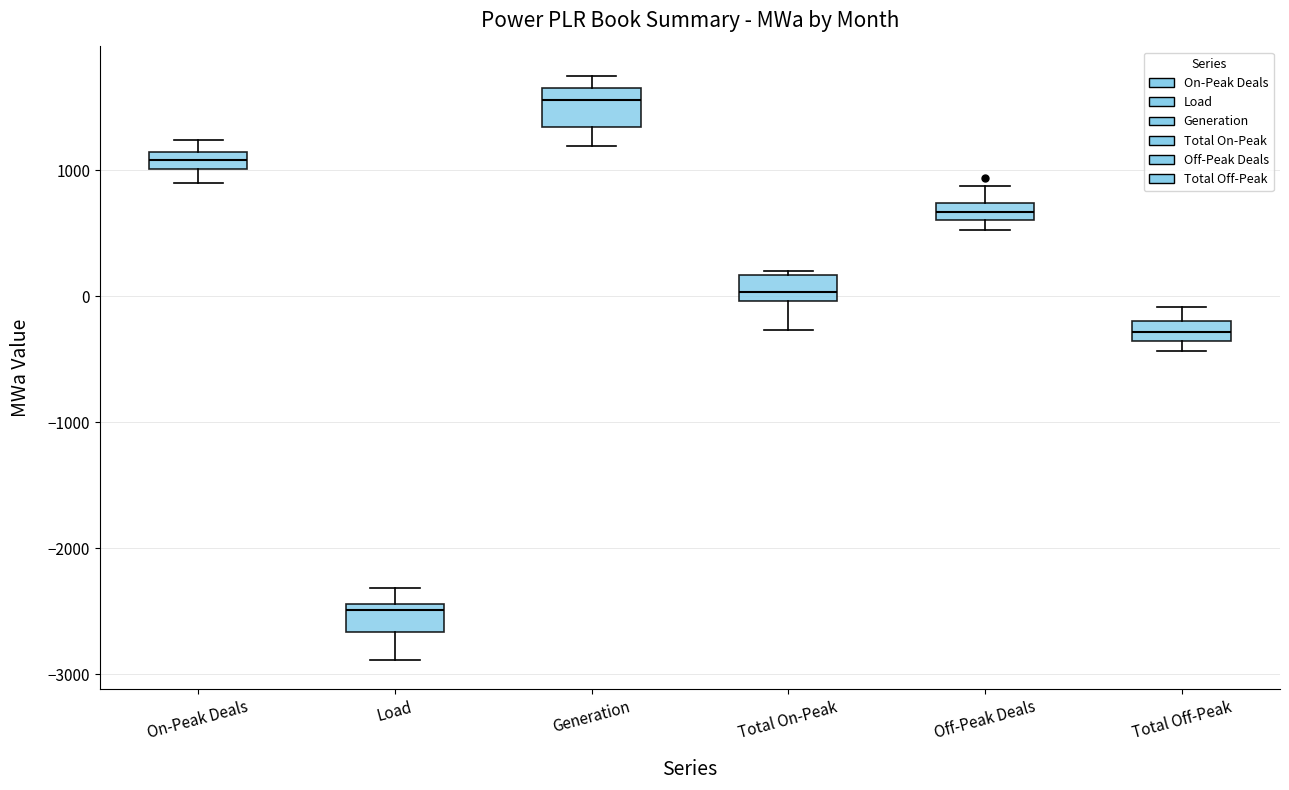

Where is the upper edge of the box for Generation on the y-axis? The values are not printed on the chart, so give them approximately, as read against the axis.

1700